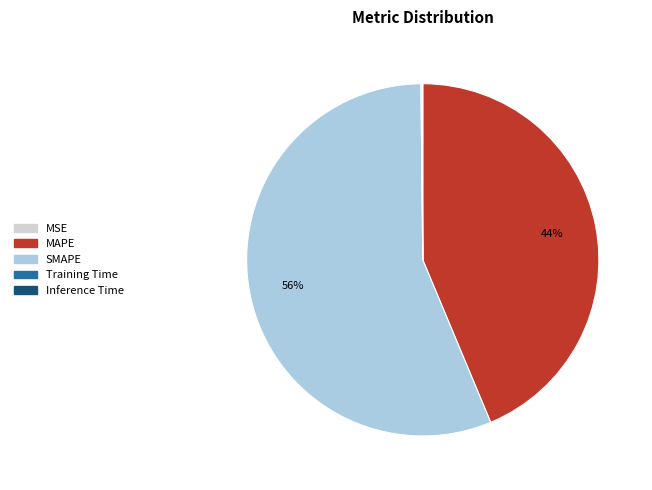

To the nearest percent, what portion does SMAPE represent?

56%